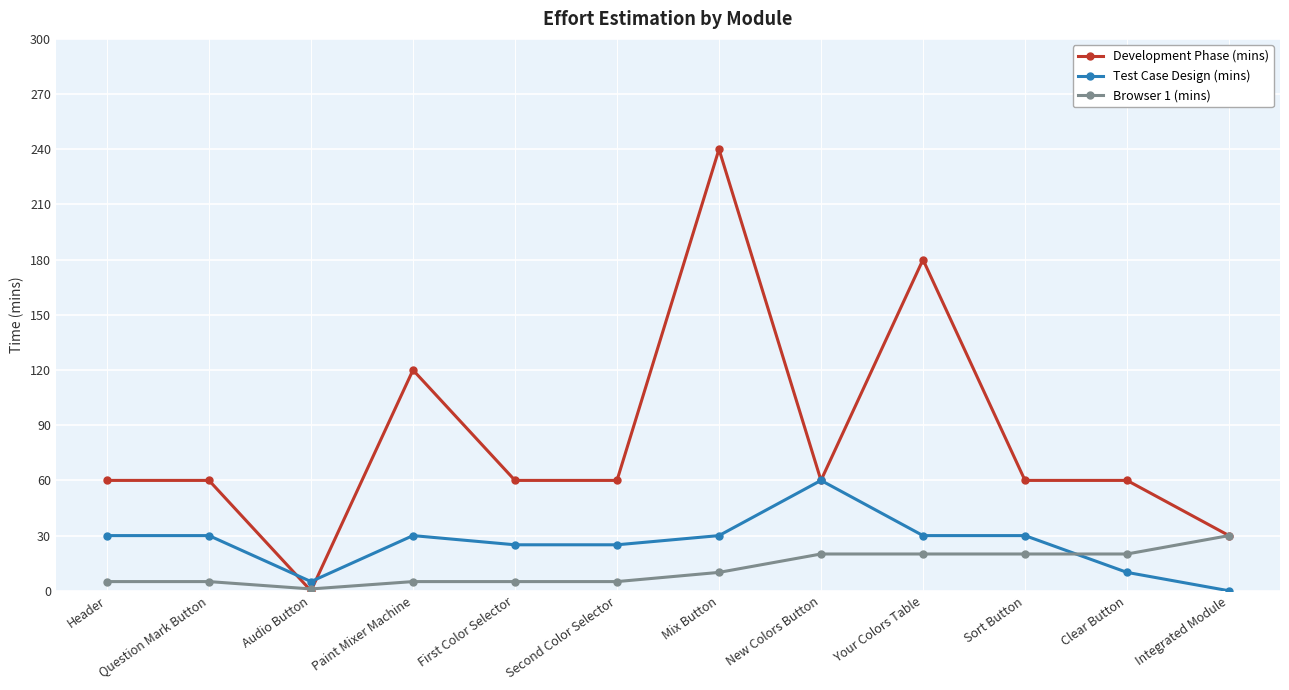

Rank the series by their maximum value, from highest to lowest.

Development Phase (mins), Test Case Design (mins), Browser 1 (mins)